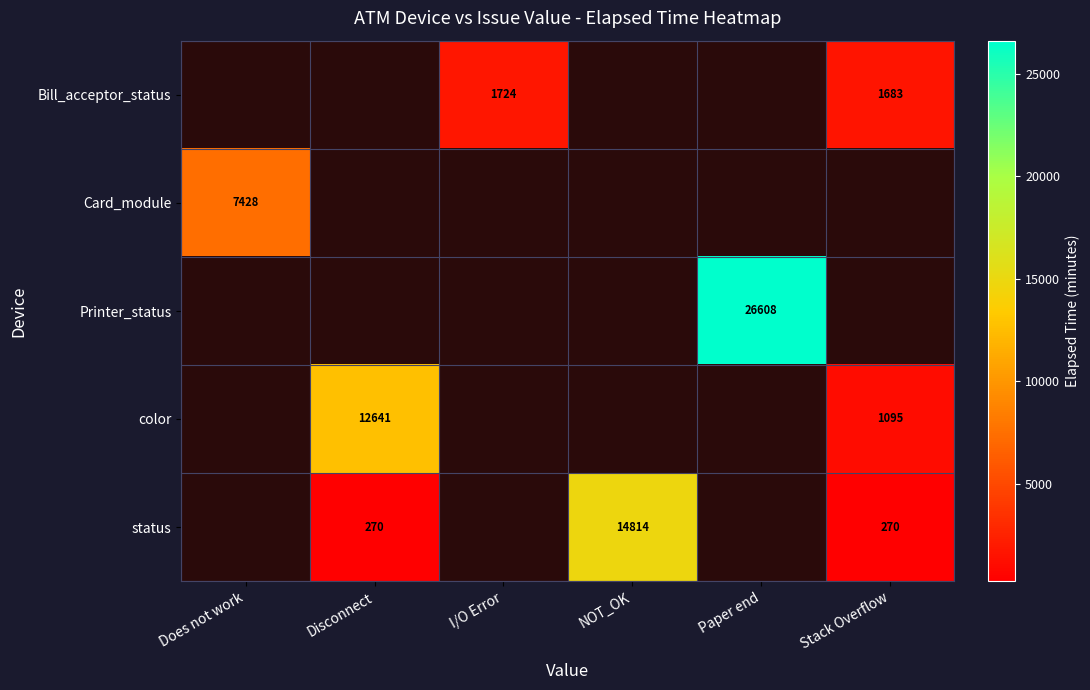

What is the difference between the color values at Stack Overflow and Disconnect?

11546